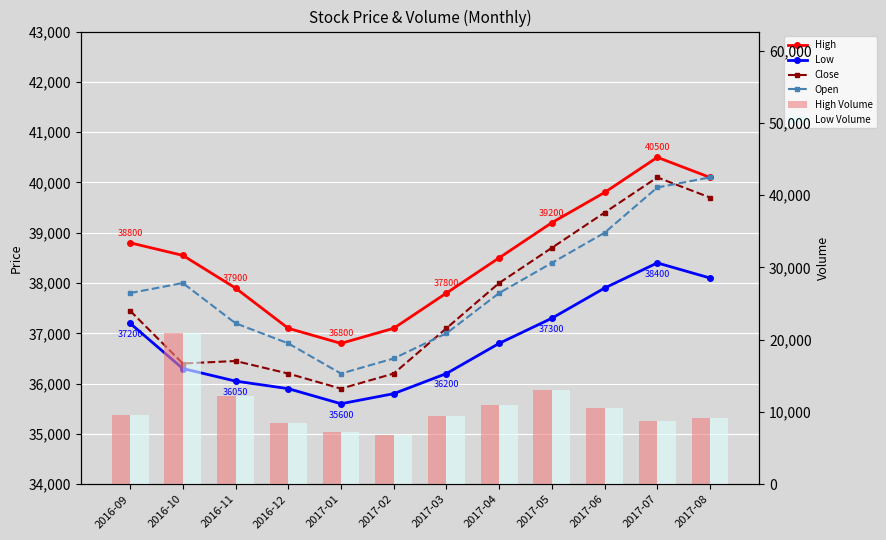

Reading right to left, list all the values displayed in this chart.

High: 40100	40500	39800	39200	38500	37800	37100	36800	37100	37900	38550	38800
Low: 38100	38400	37900	37300	36800	36200	35800	35600	35900	36050	36300	37200
Close: 39700	40100	39400	38700	38000	37100	36200	35900	36200	36450	36400	37450
Open: 40100	39900	39000	38400	37800	37000	36500	36200	36800	37200	38000	37800
High Volume: 9200	8800	10500	13000	11000	9500	6800	7200	8500	12202	20875	9541
Low Volume: 9200	8800	10500	13000	11000	9500	6800	7200	8500	12202	20875	9541